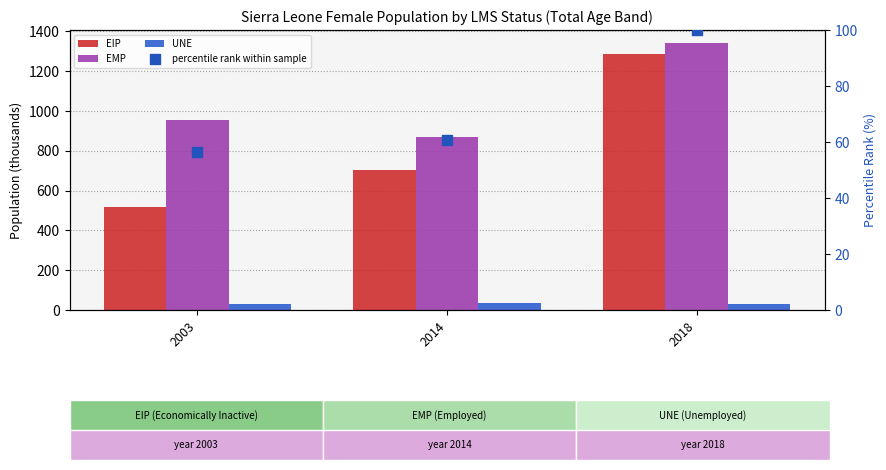

Which series has the largest Y range (max minus min)?

EIP